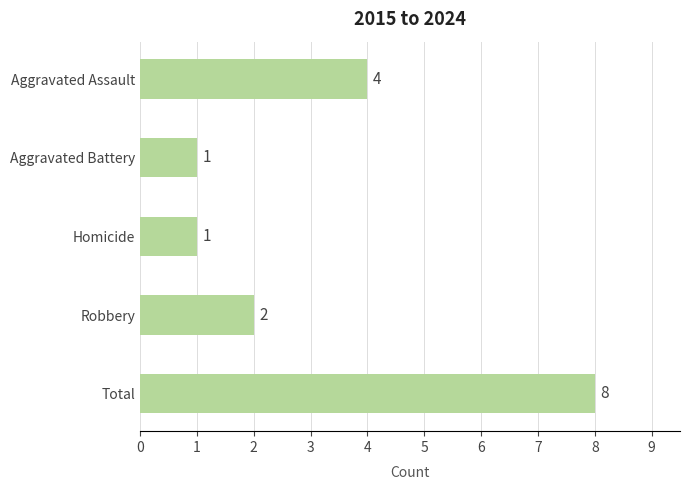

Reading top to bottom, what are all the values shown in this chart?

4	1	1	2	8